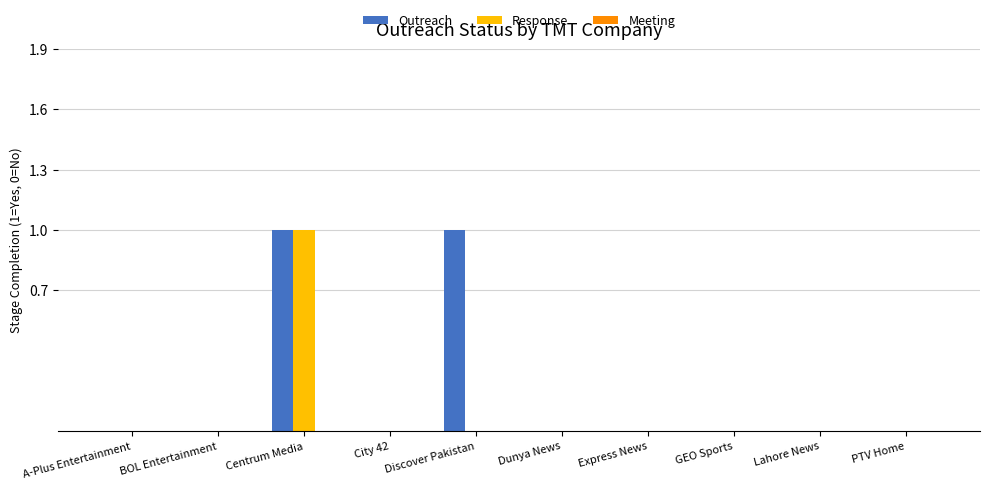

The value of Outreach at BOL Entertainment is -1. True or false?

False